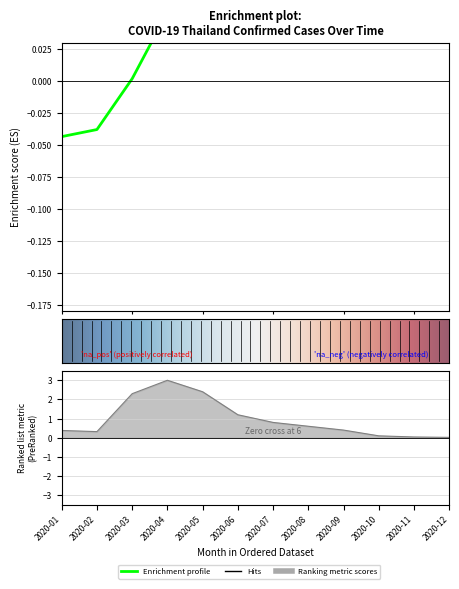

Where is daily_new nearest to the value 1?

2020-07